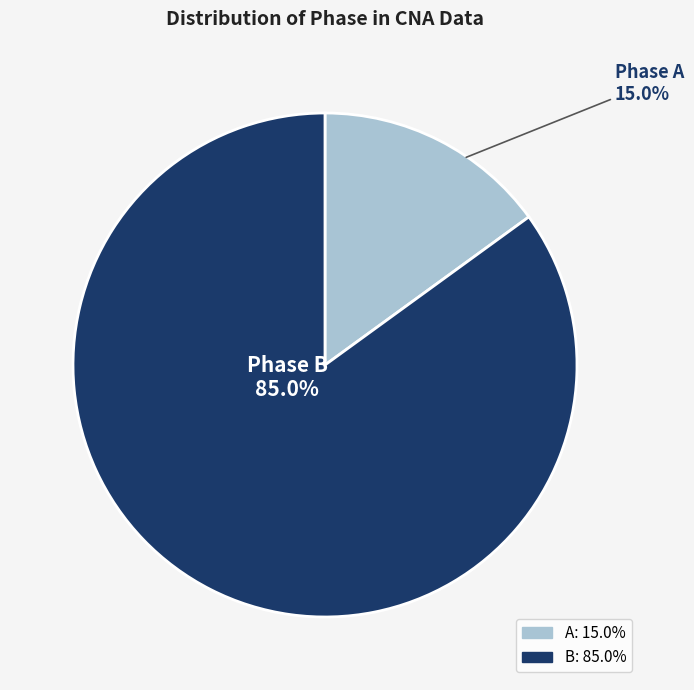

To the nearest percent, what portion does A represent?

15%